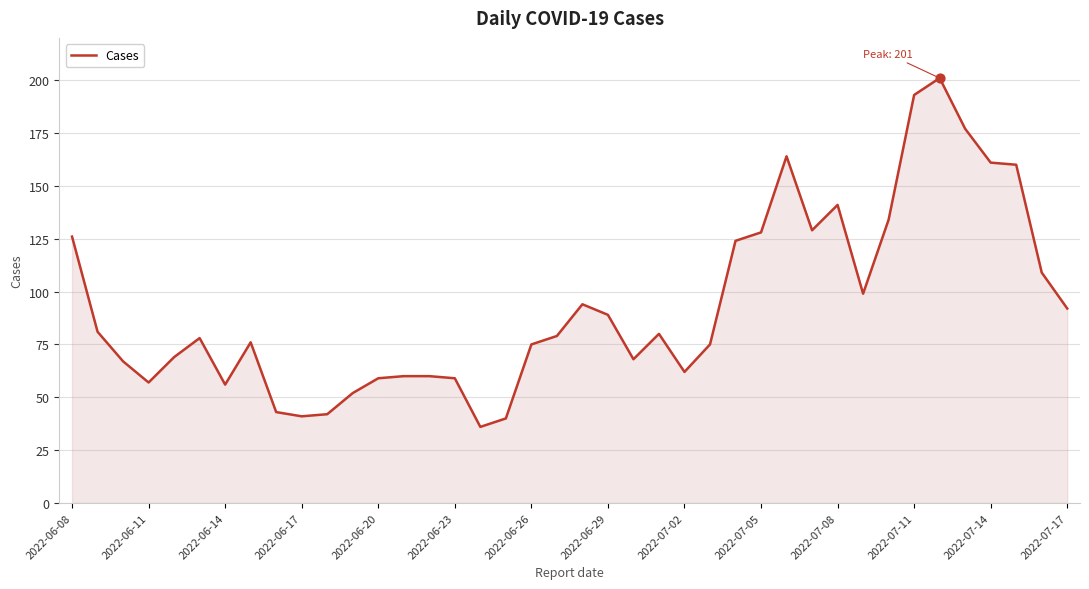

What is the difference between the maximum and minimum values?

165